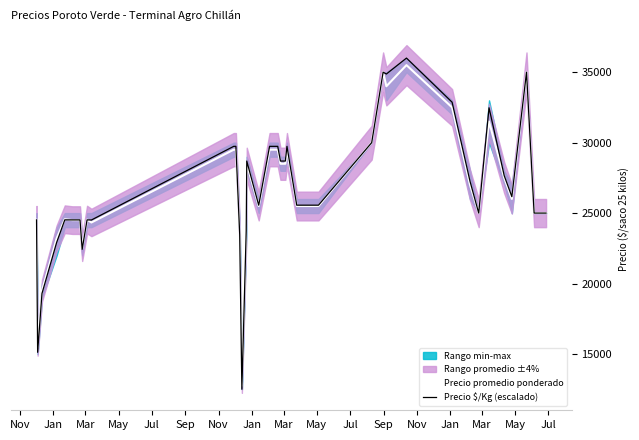

What is the minimum value for Precio $/Kg (escalado)?

12500.0